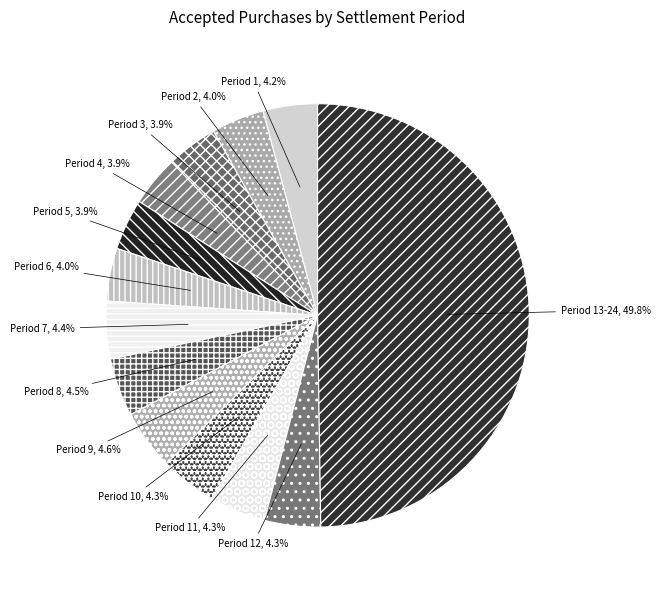

Which category has the biggest portion of the pie?

Period 13-24